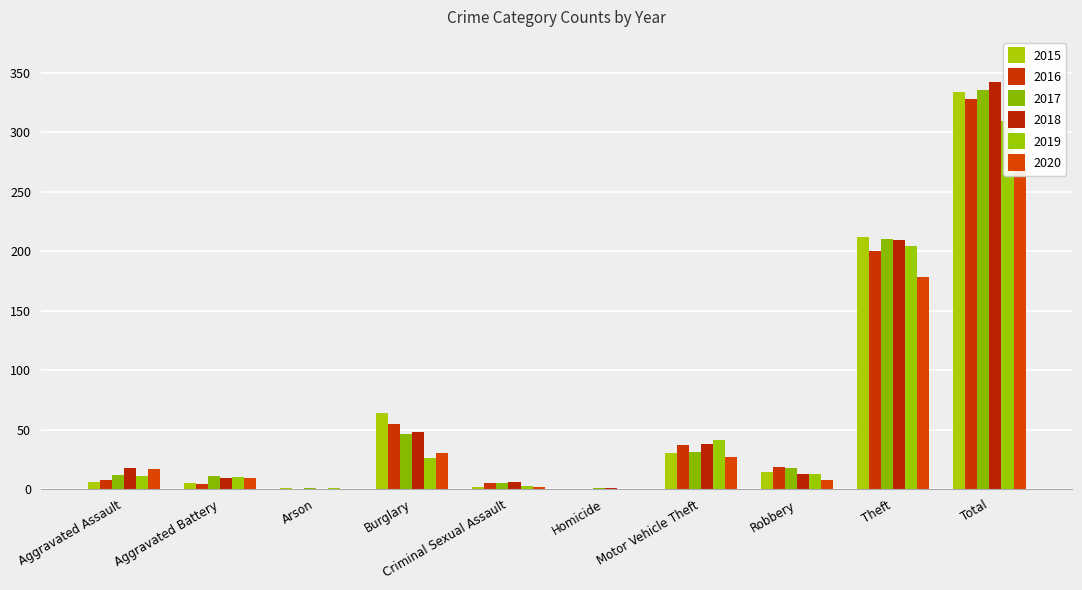

At which label does 2016 reach its peak?

Total